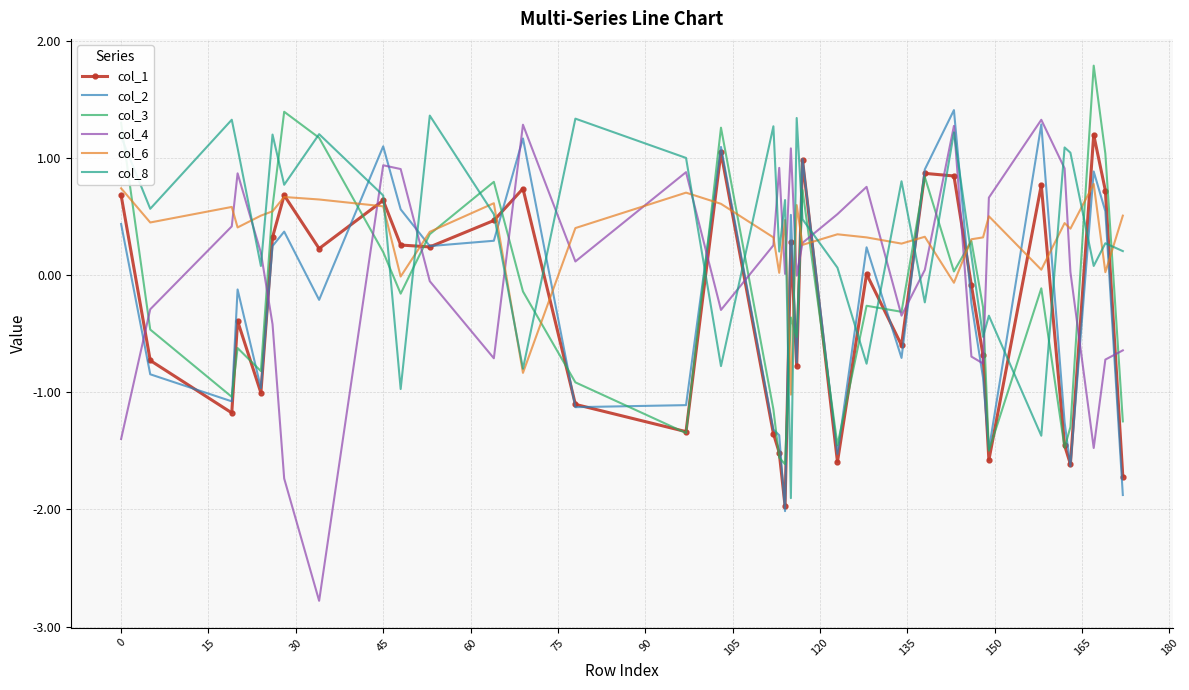

Which series has the widest spread of values?

col_4